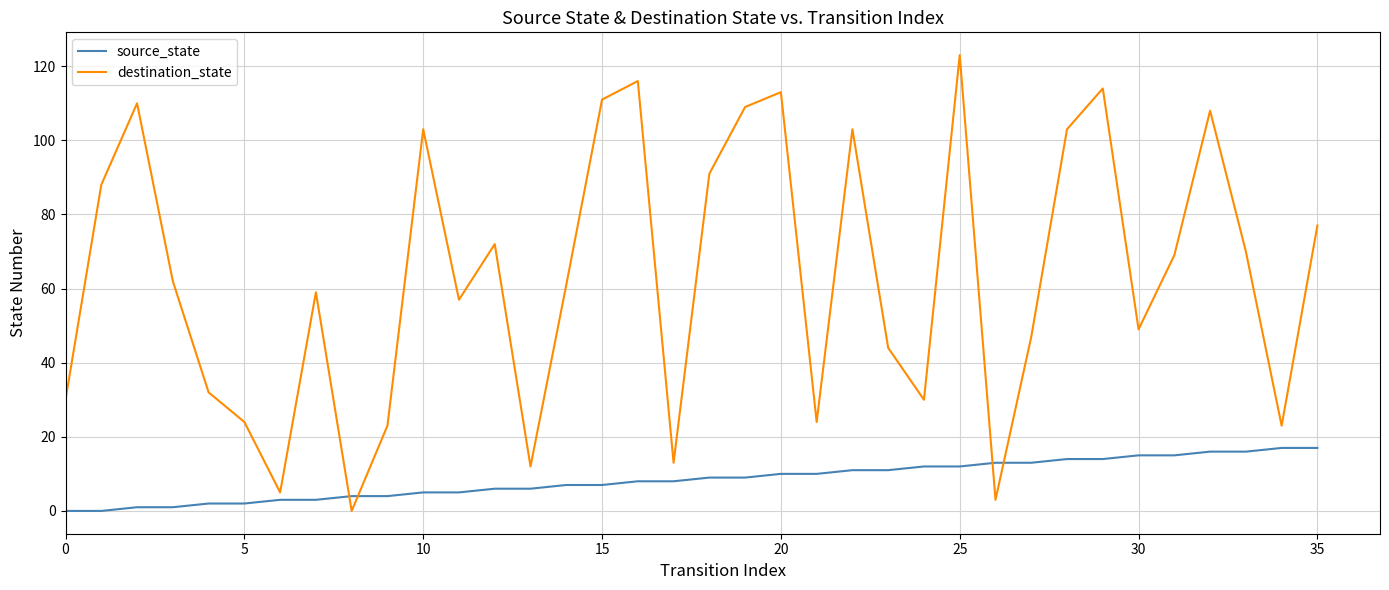

What is the difference between the second highest and minimum values in the destination_state series?

116